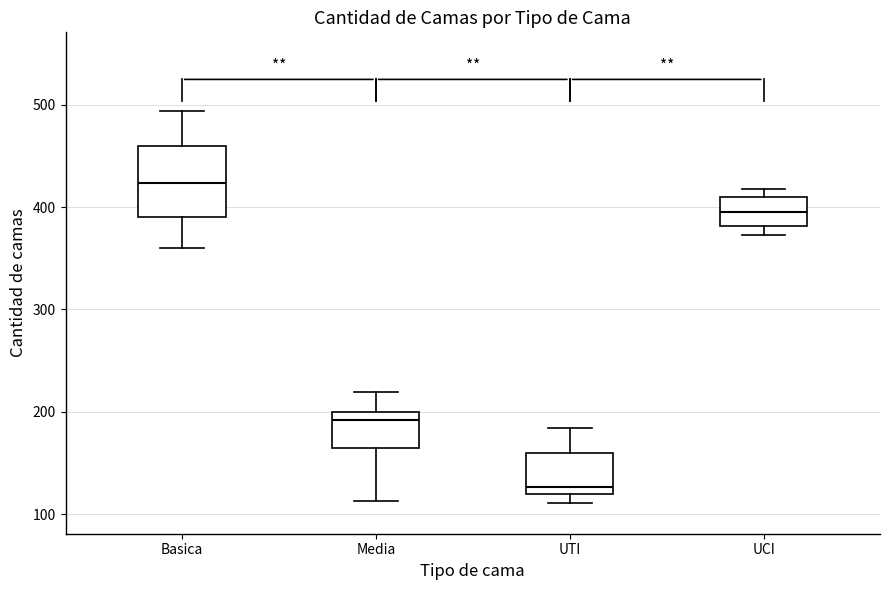

Which box is the tallest, from its lower edge to its upper edge?

Basica